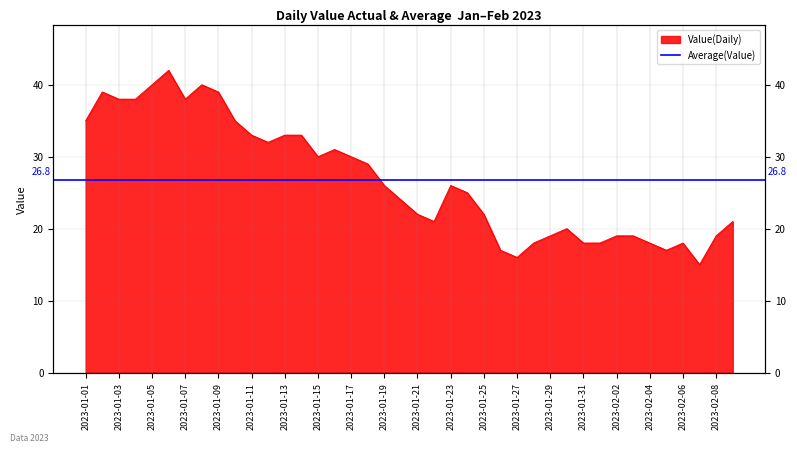

Which has a higher value, 2023-01-27 or 2023-01-11?

2023-01-11